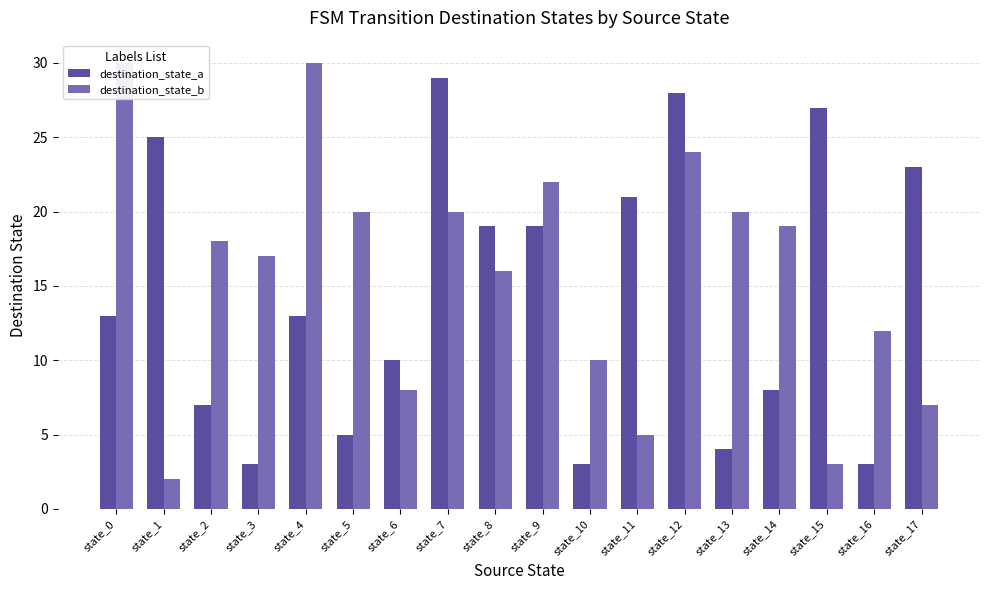

At which label does destination_state_a first exceed 13?

state_1